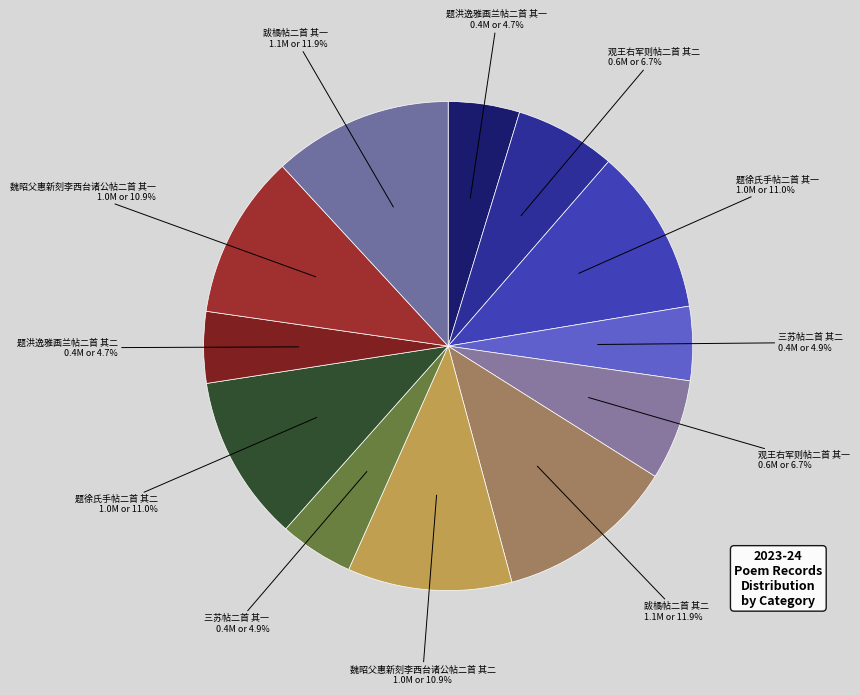

Count the number of slices in the pie.

12